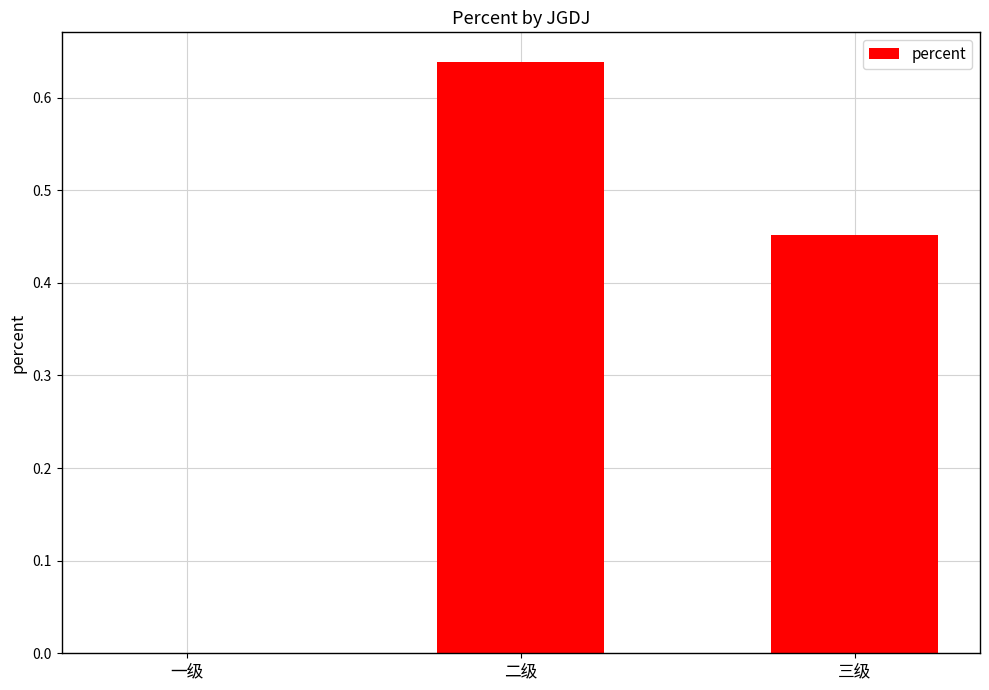

How many positive values are there?

2